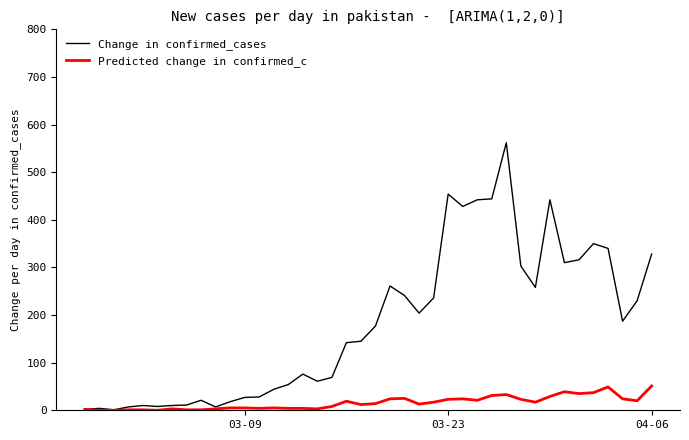

Which series has the widest spread of values?

Change in confirmed_cases